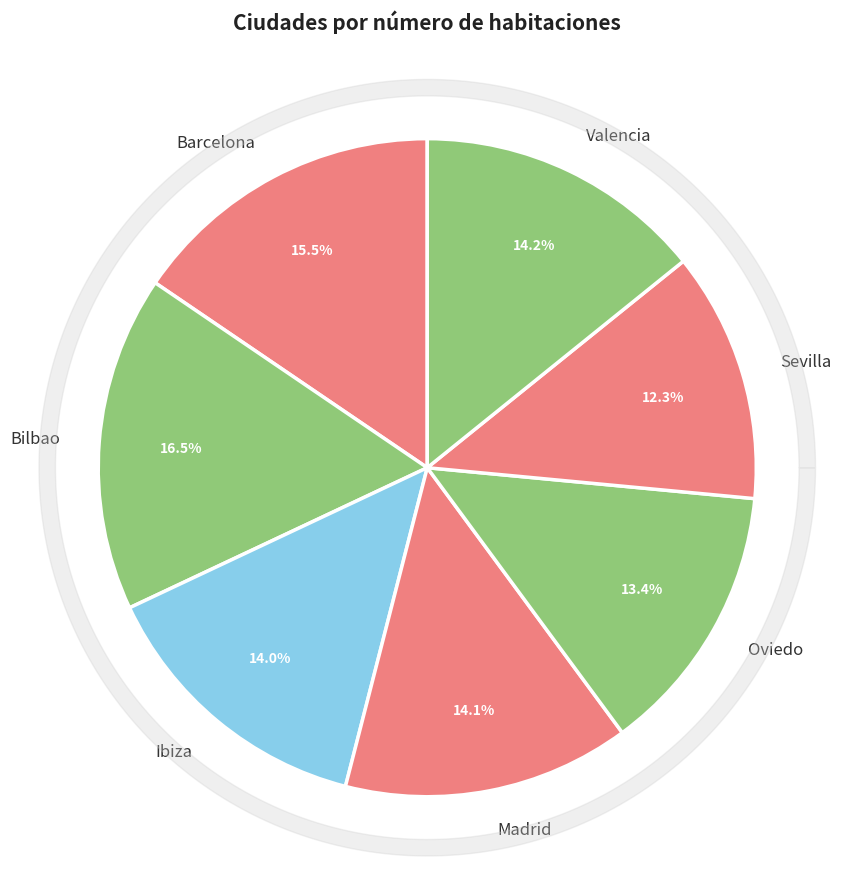

Rank the categories by value from lowest to highest.

Sevilla, Oviedo, Ibiza, Madrid, Valencia, Barcelona, Bilbao